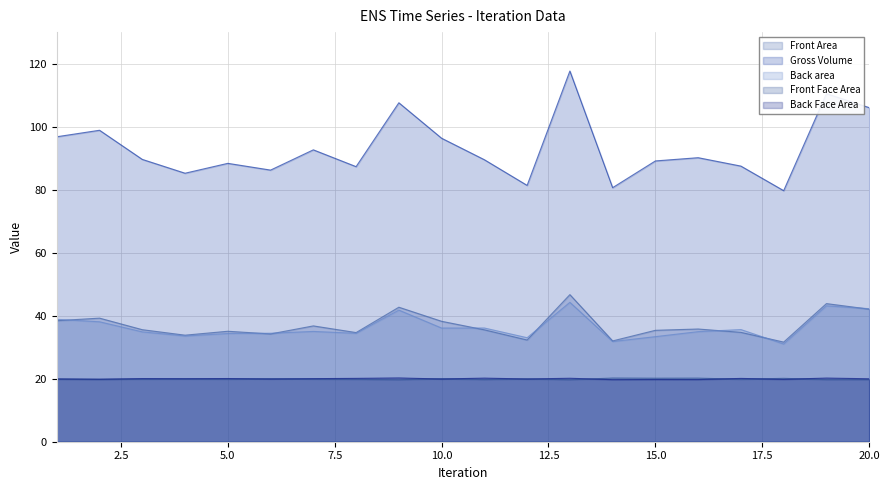

True or false: Back area has a value of 36.1 at 11.

True